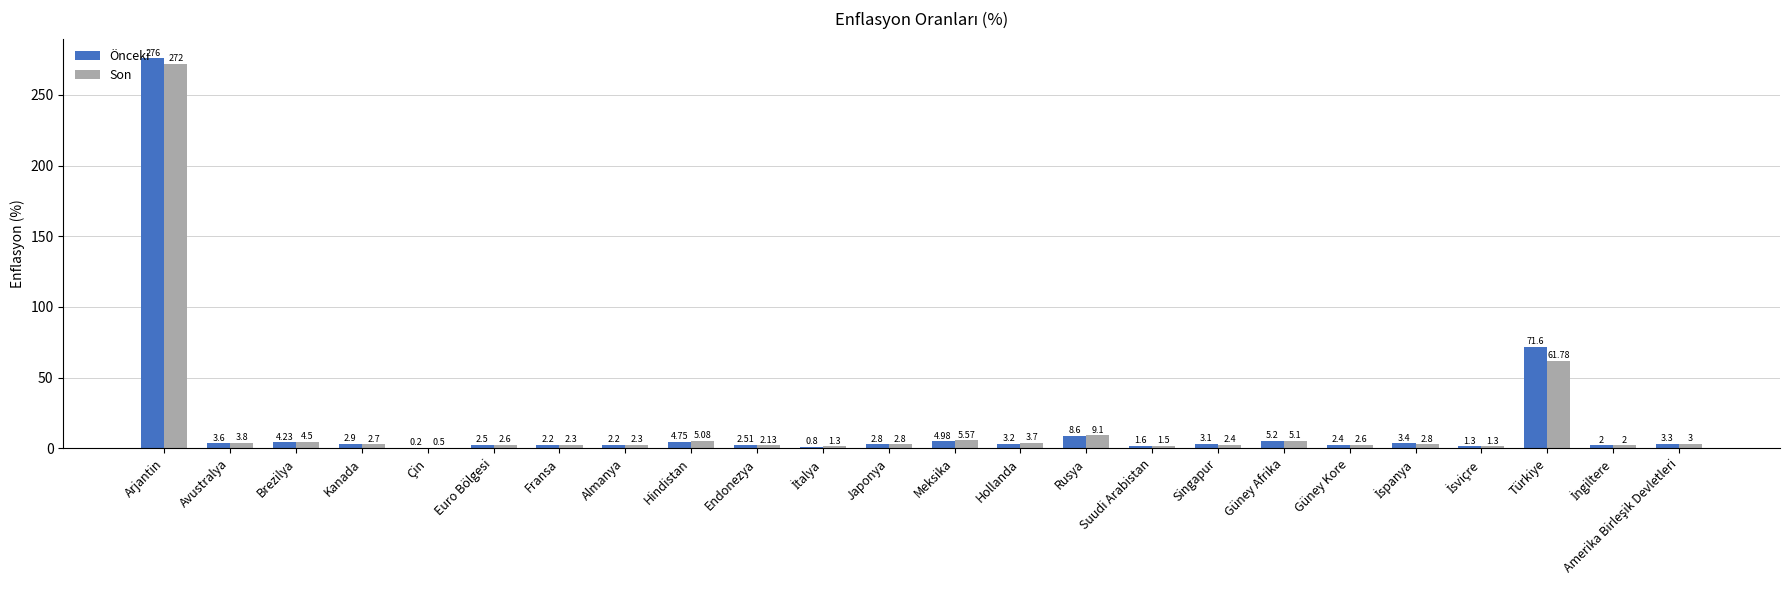

Which series changed the most between Avustralya and Singapur?

Son